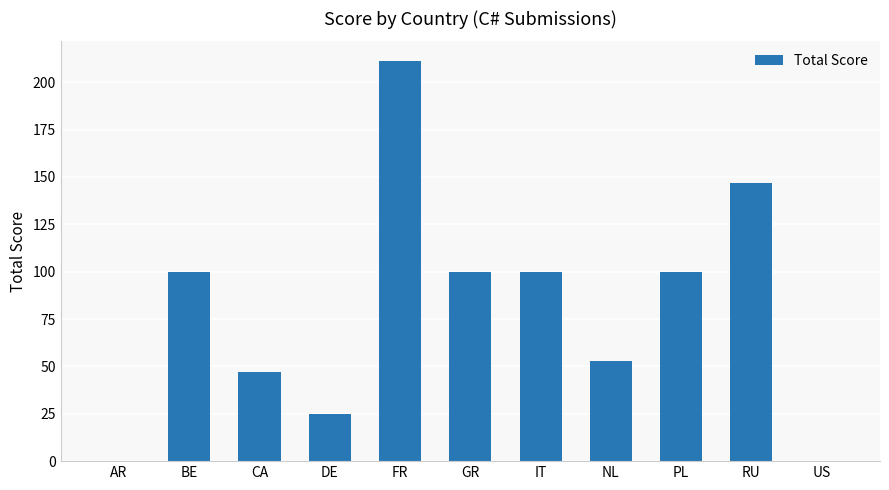

The value at GR is 45. True or false?

False